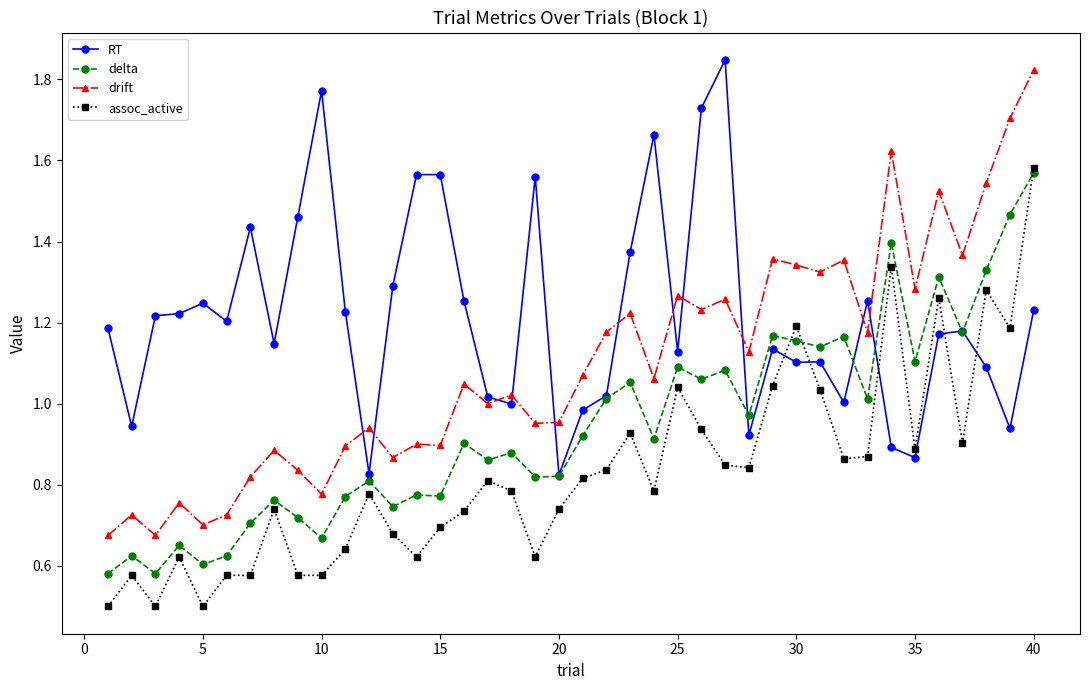

True or false: RT and drift intersect in this chart.

True